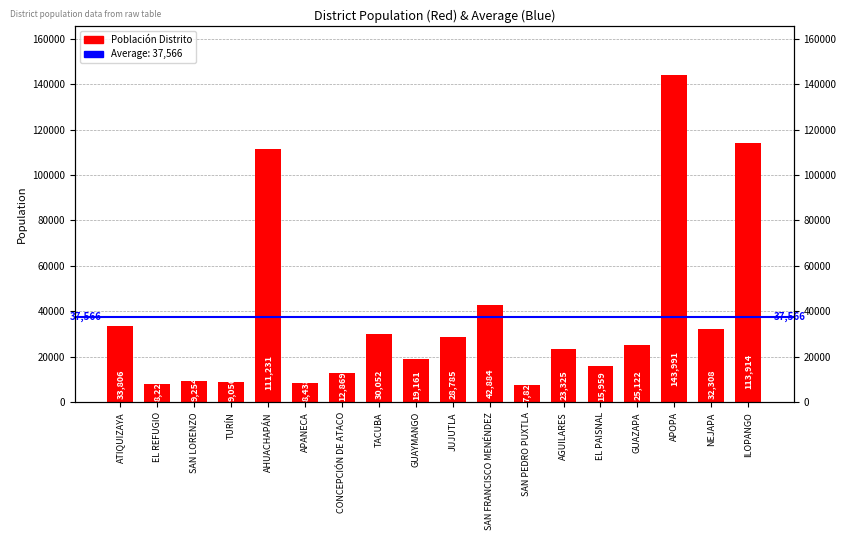

Reading right to left, transcribe all the data shown in this chart.

113914	32308	143991	25122	15959	23325	7824	42884	28785	19161	30052	12869	8438	111231	9056	9254	8224	33806